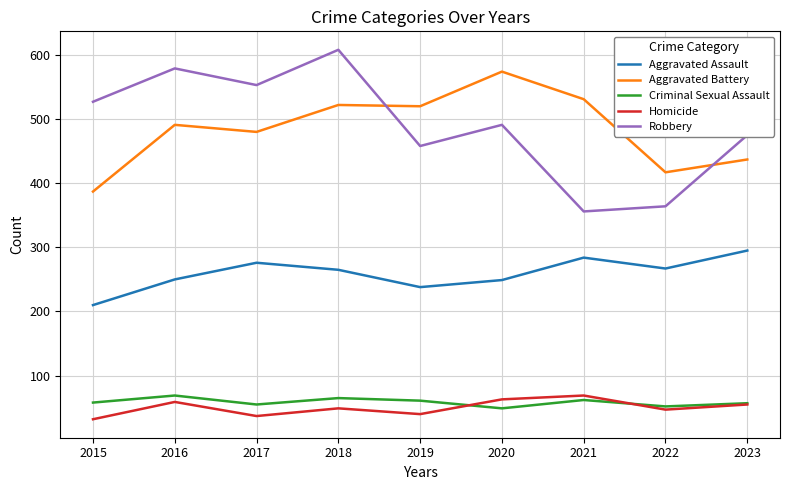

Is the value of Homicide at 2017 greater than the value of Aggravated Battery at 2021?

No